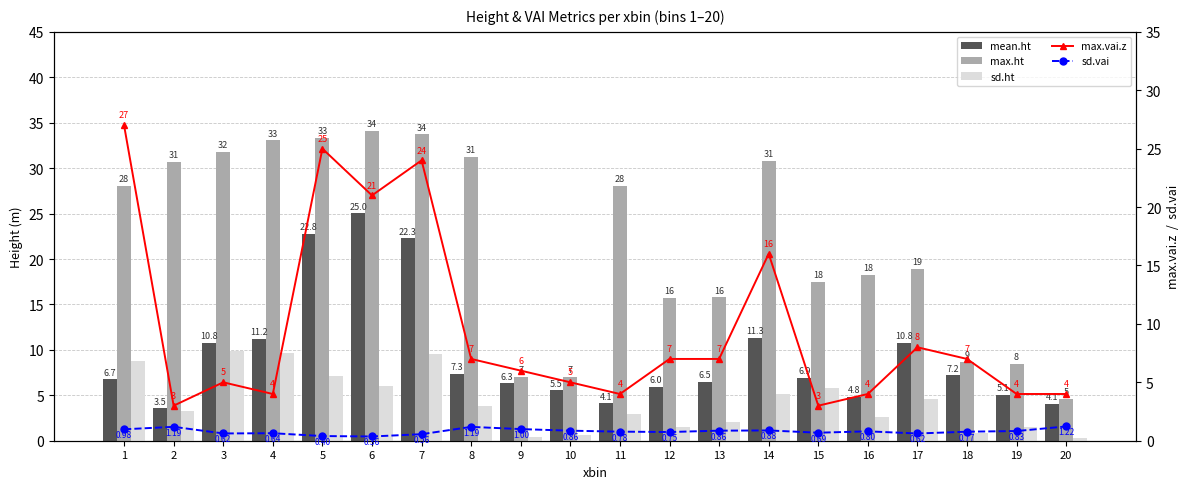

What are all the series names shown in the legend?

mean.ht, max.ht, sd.ht, max.vai.z, sd.vai